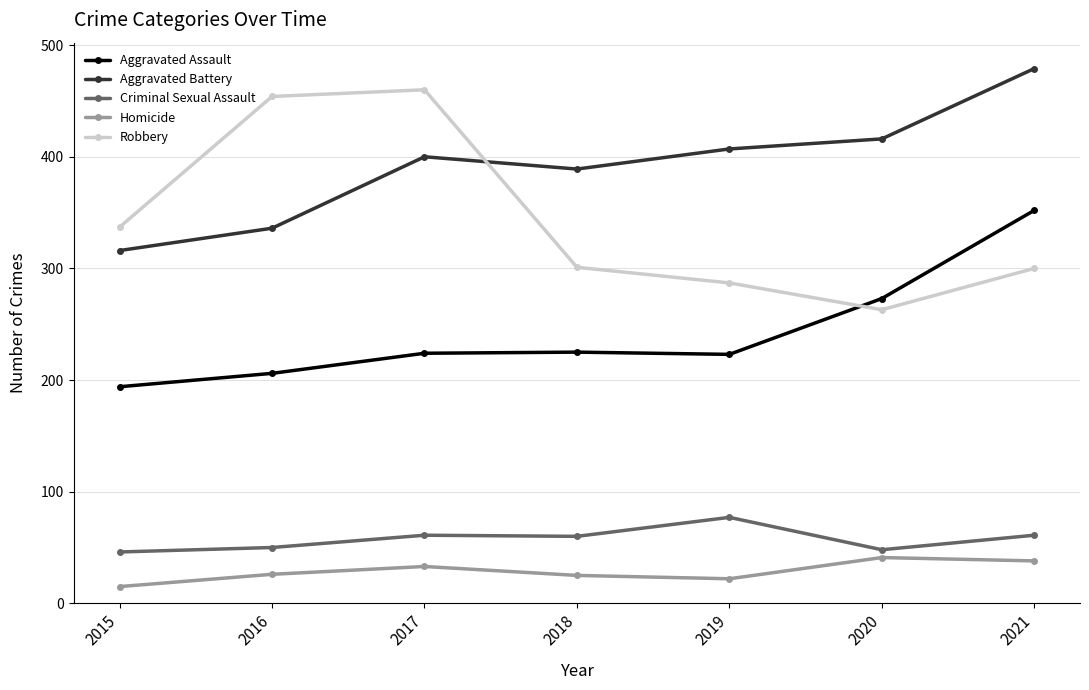

Is the value of Criminal Sexual Assault at 2021 greater than the value of Homicide at 2021?

Yes